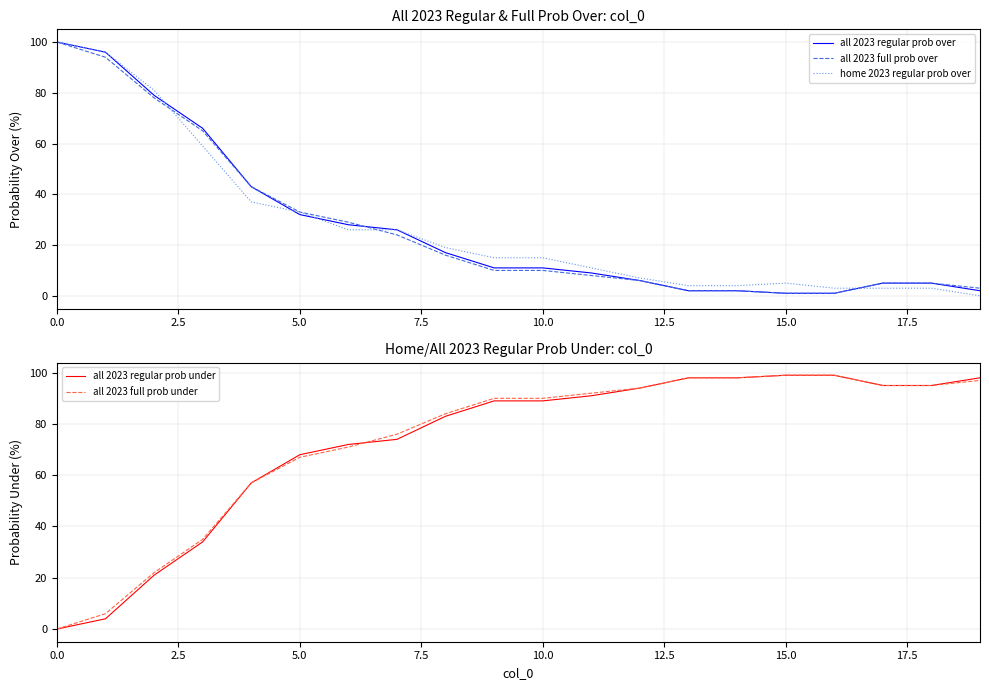

What are all the series names shown in the legend?

all 2023 regular prob over, all 2023 full prob over, home 2023 regular prob over, all 2023 regular prob under, all 2023 full prob under